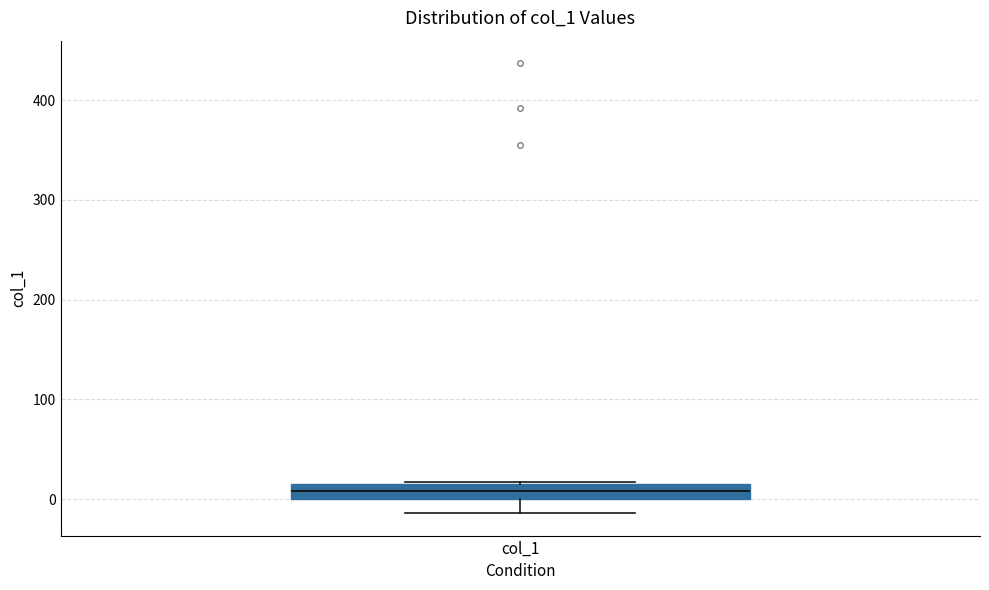

Where is the lower edge of the box for col_1 on the y-axis? The values are not printed on the chart, so give them approximately, as read against the axis.

0